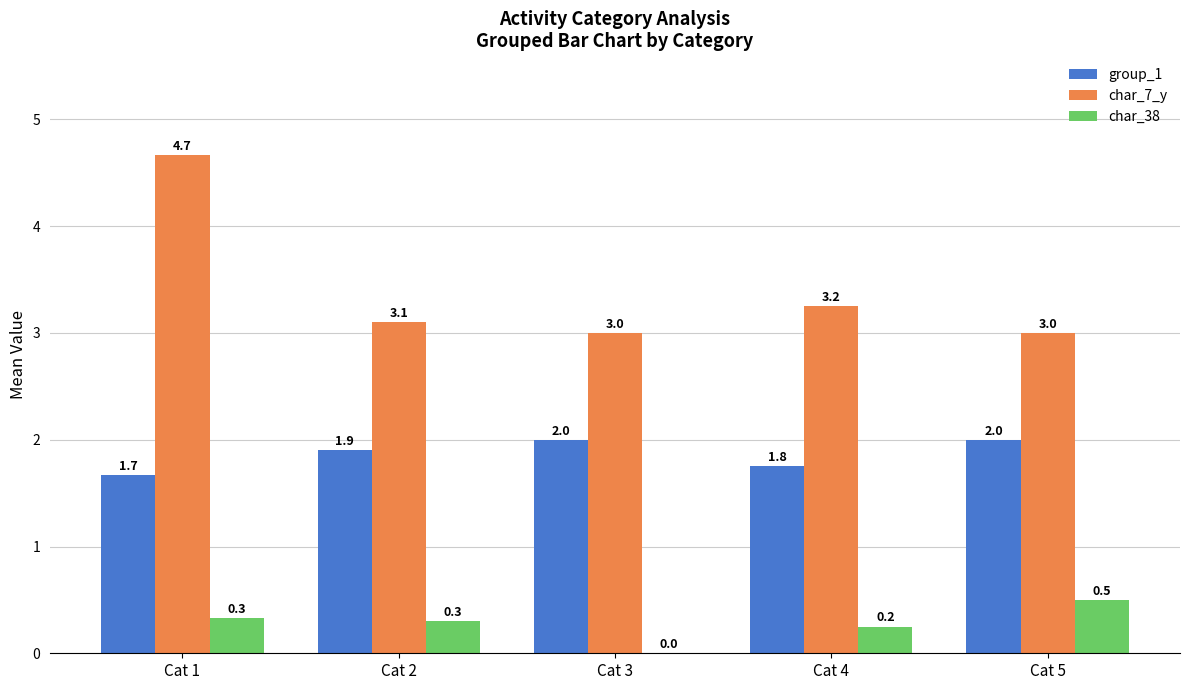

What is the sum of all group_1 values?

9.3